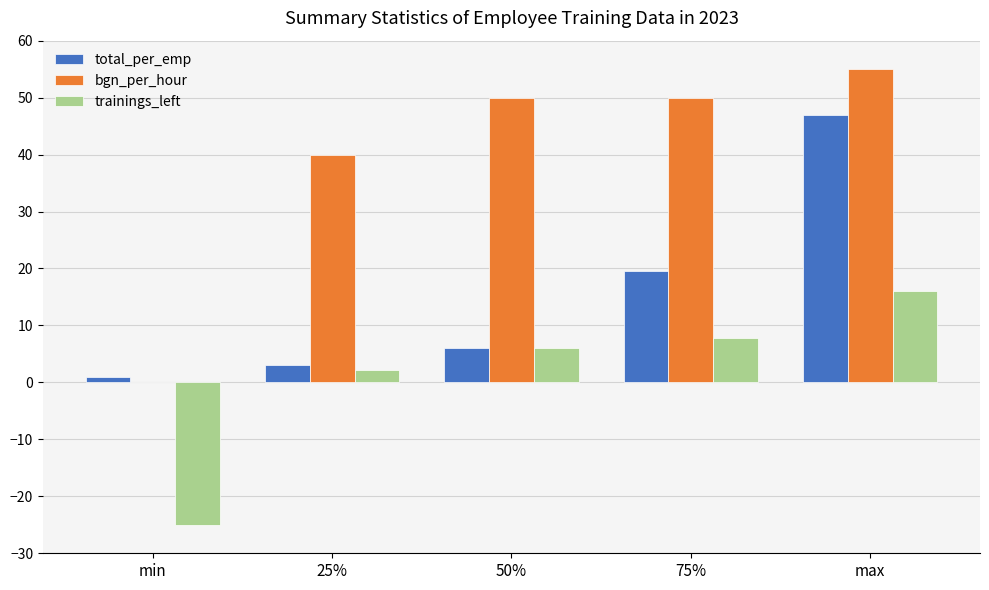

What is the spread (max minus min) of values at min?

26.0